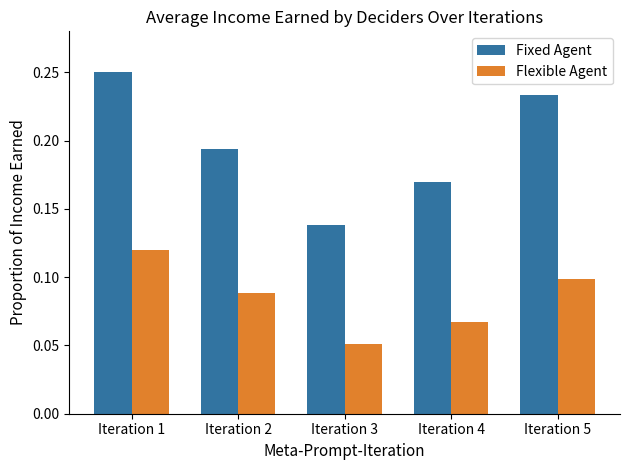

What is the sum of all Fixed Agent values?

1.0